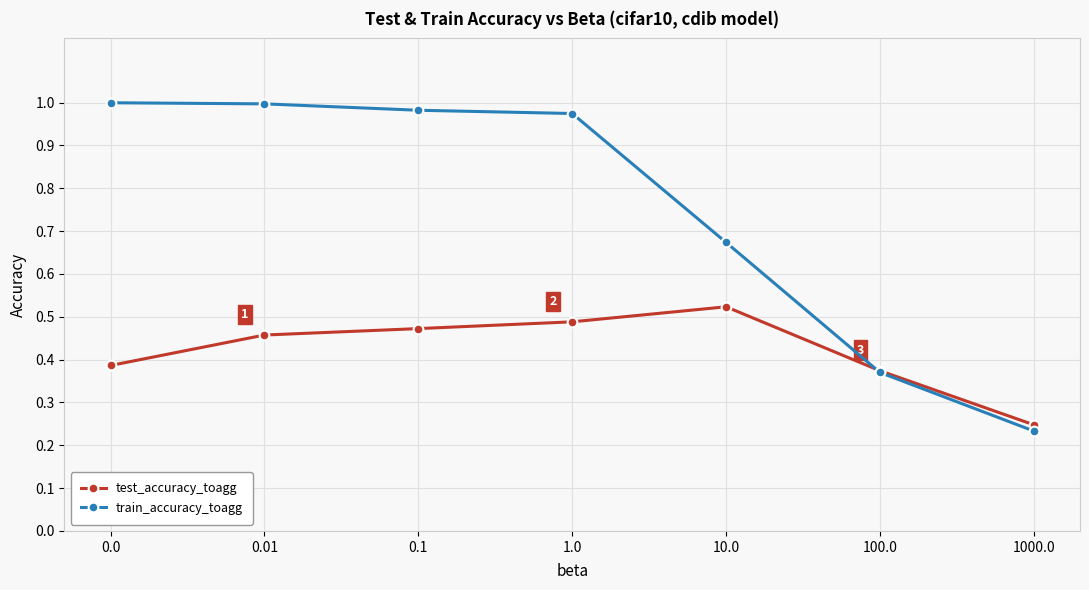

At which label is test_accuracy_toagg closest to 0?

1000.0